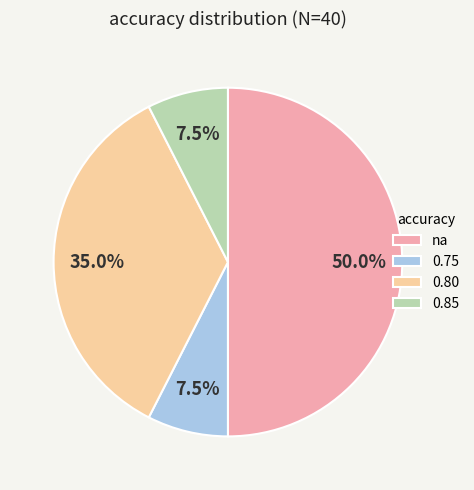

Which category has the biggest portion of the pie?

na